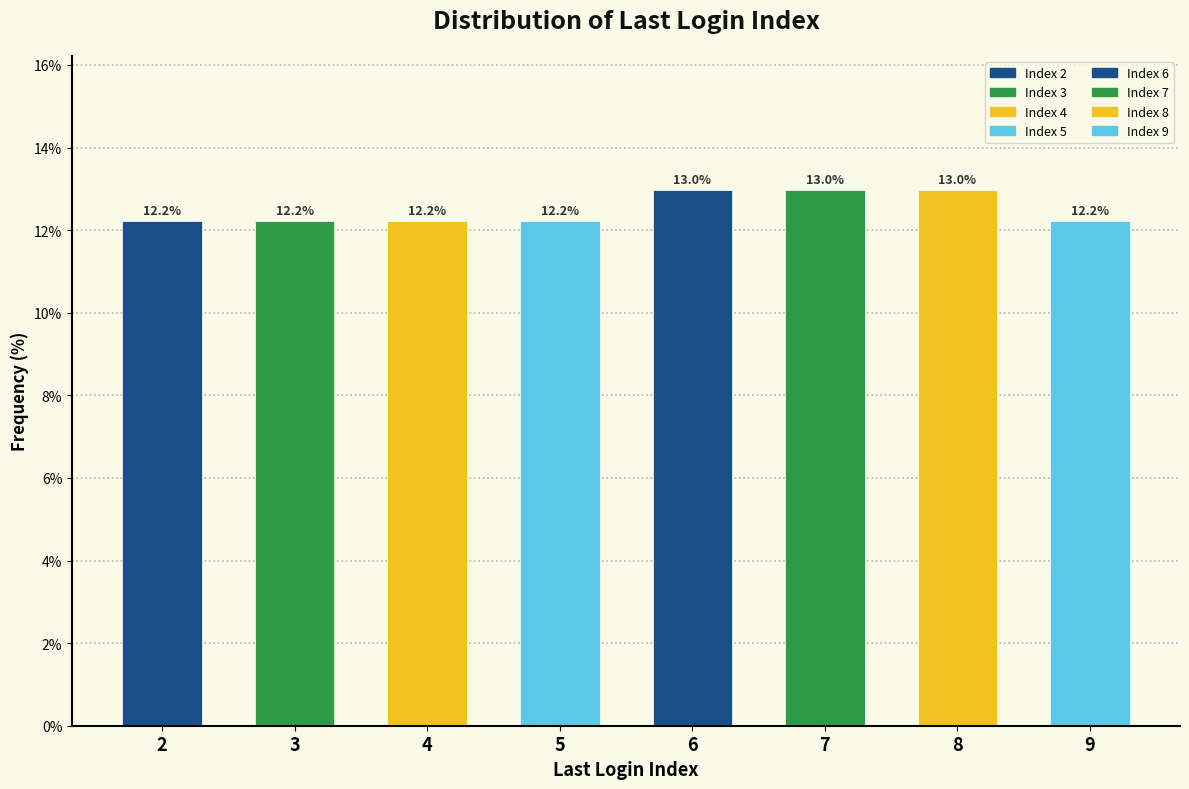

Reading left to right, what are all the values shown in this chart?

12.2	12.2	12.2	12.2	13.0	13.0	13.0	12.2